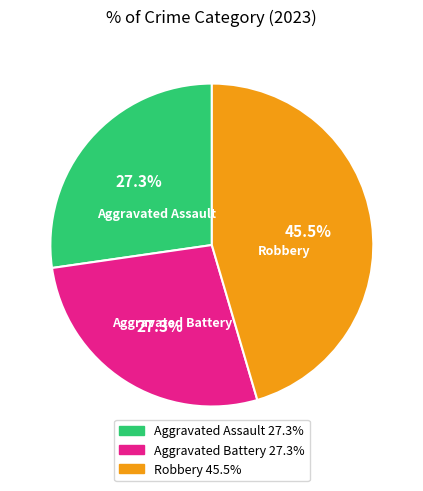

Which category has the biggest portion of the pie?

Robbery